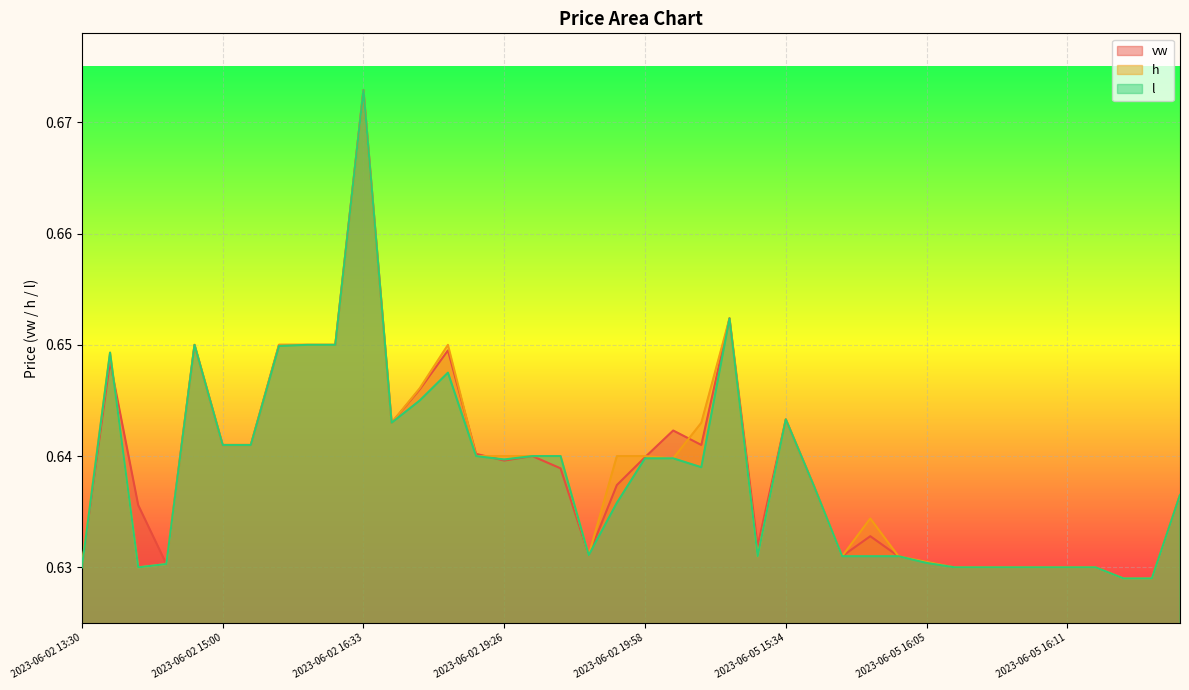

Which label corresponds to the smallest value in the chart?

2023-06-05 16:23